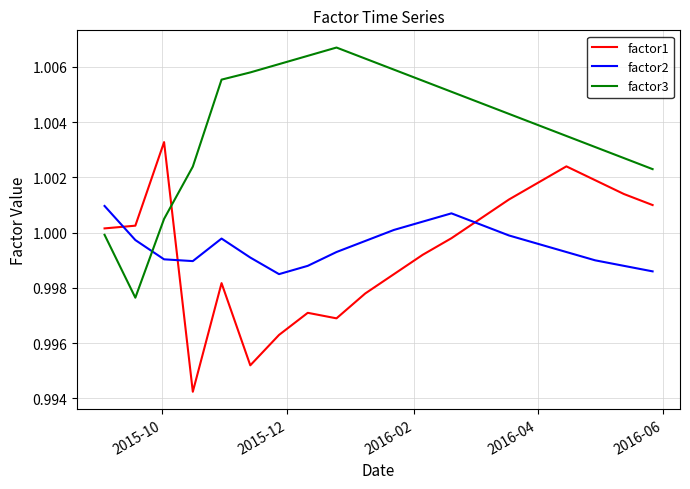

After their last crossing, which series has the higher values: factor3 or factor1?

factor3